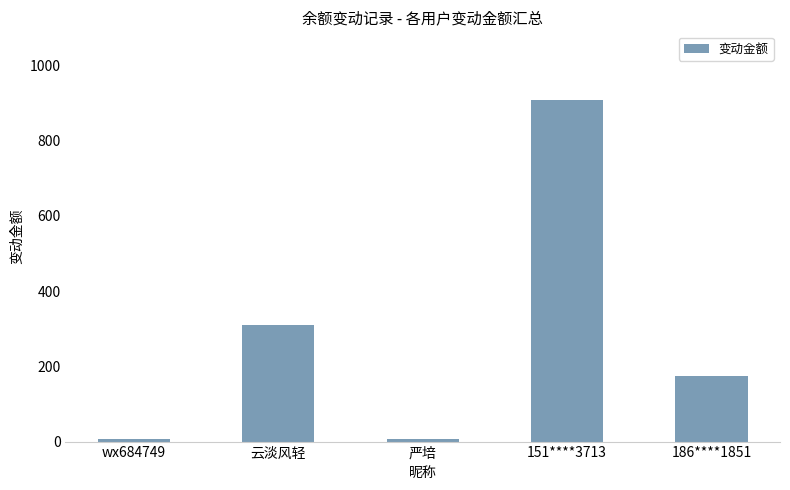

What is the ratio of the value at 云淡风轻 to the value at 严培?

43.7